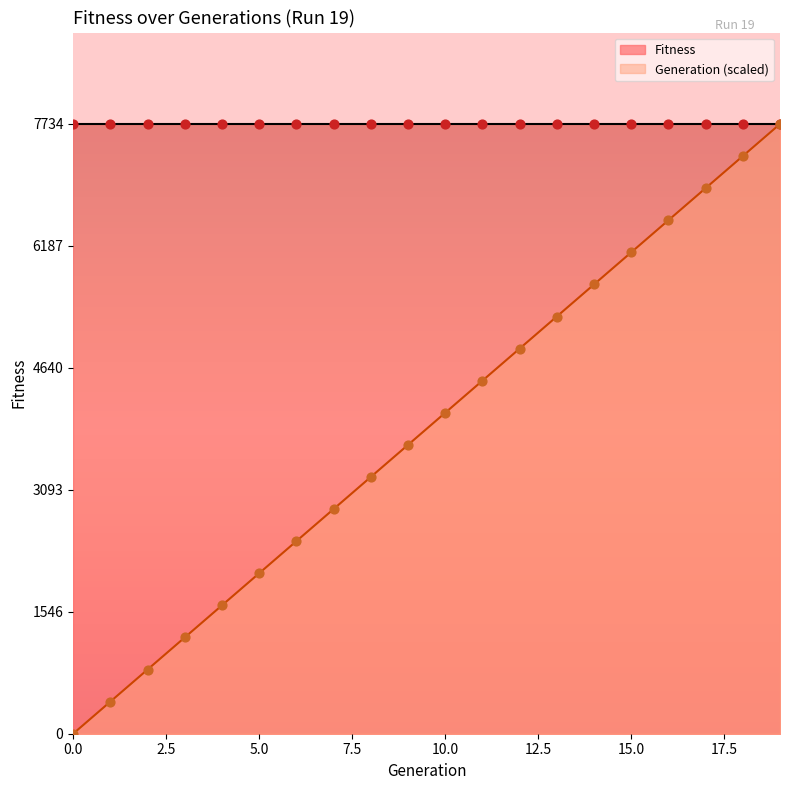

What is the change in value from 7 to 14?

+2849.4